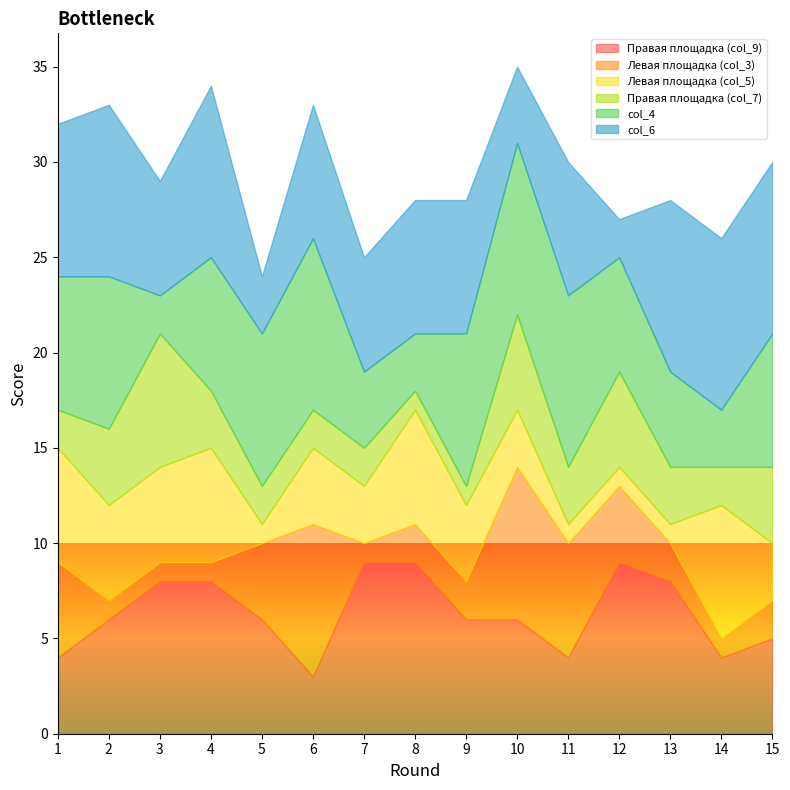

What is the sum of the col_4 values at 11 and 3?

11